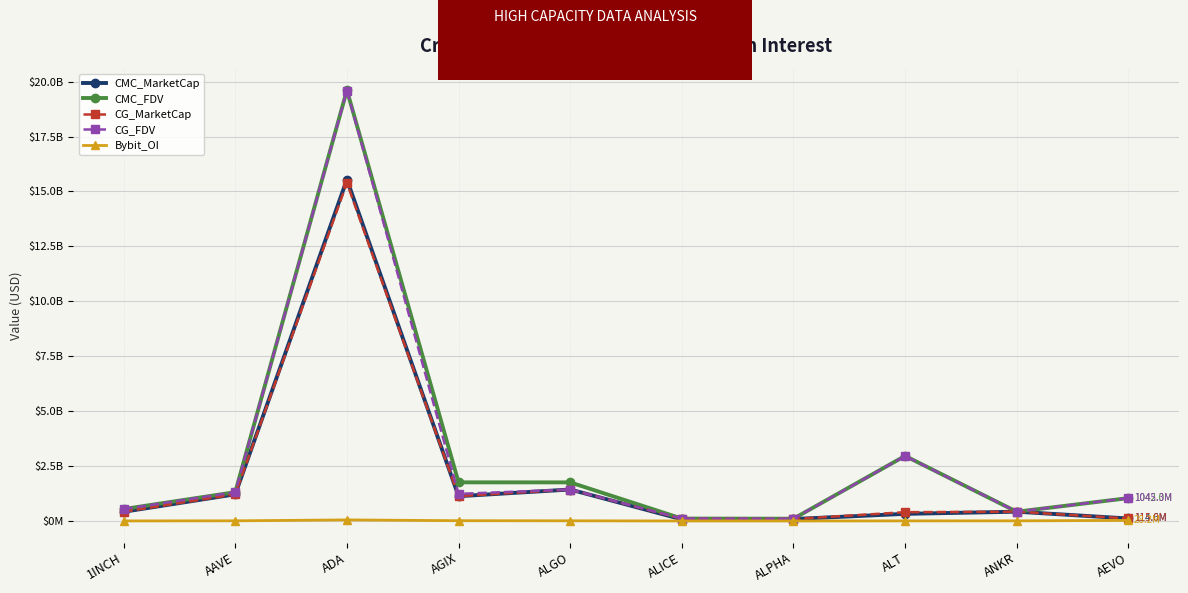

At which category does CG_MarketCap reach its first local valley?

AGIX